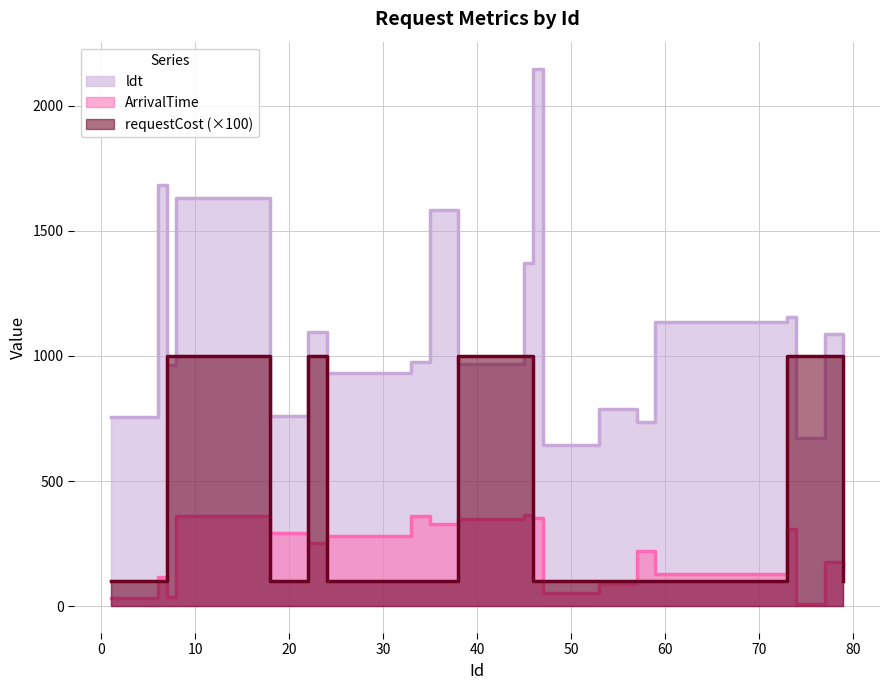

At how many categories does at least one series exceed 853?

14